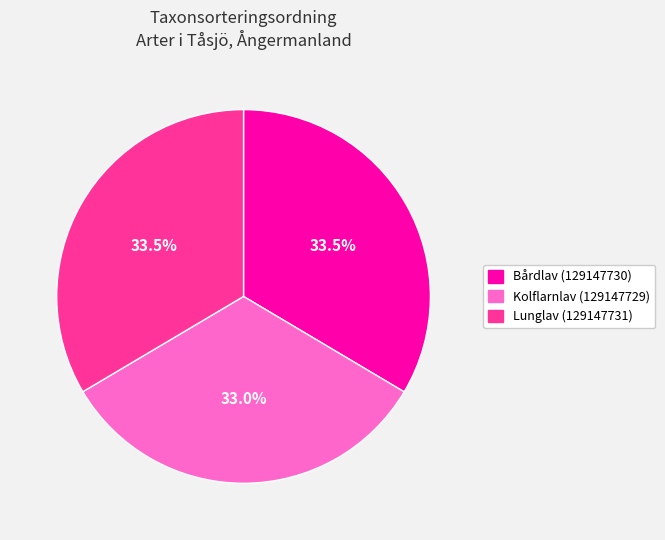

Count the number of slices in the pie.

3